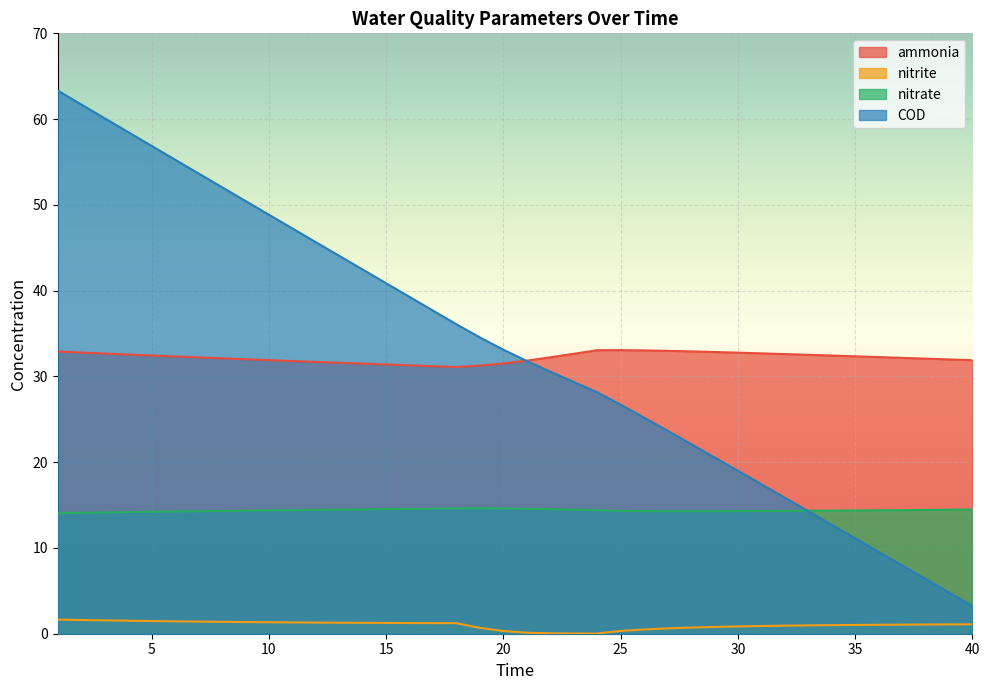

True or false: ammonia and nitrate cross at least once.

False